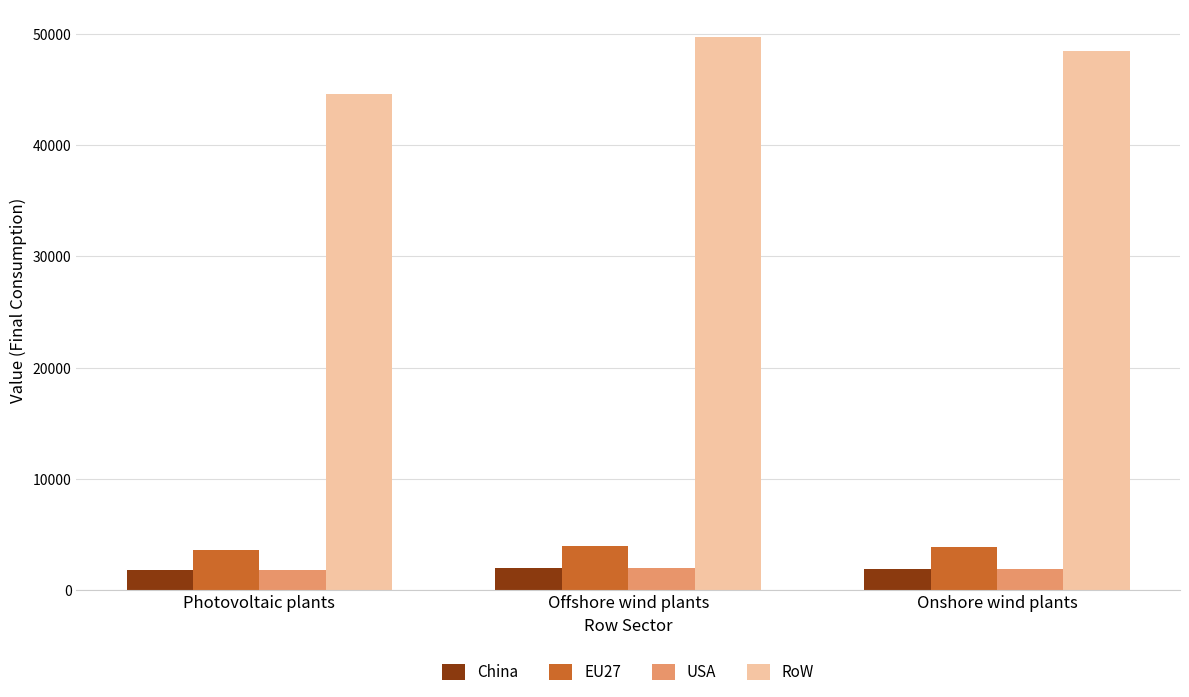

What is the total value across all series at Onshore wind plants?

56160.4